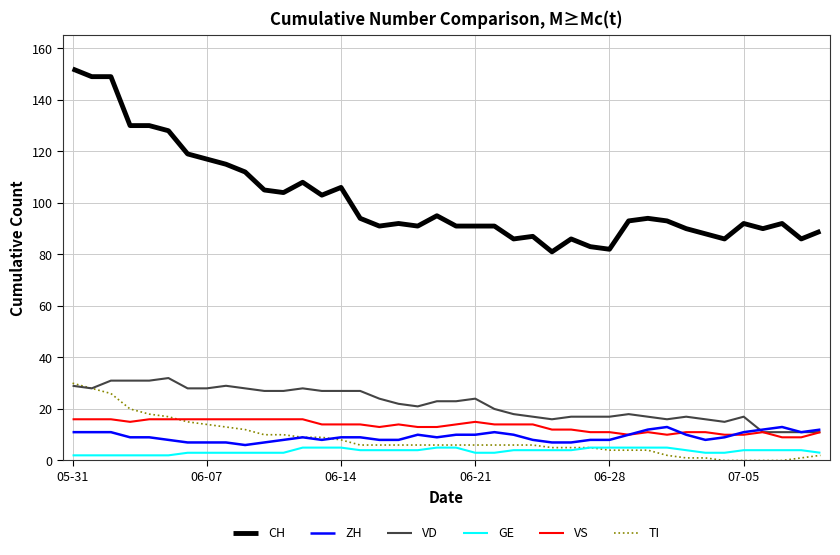

What is the maximum value for VS?

16